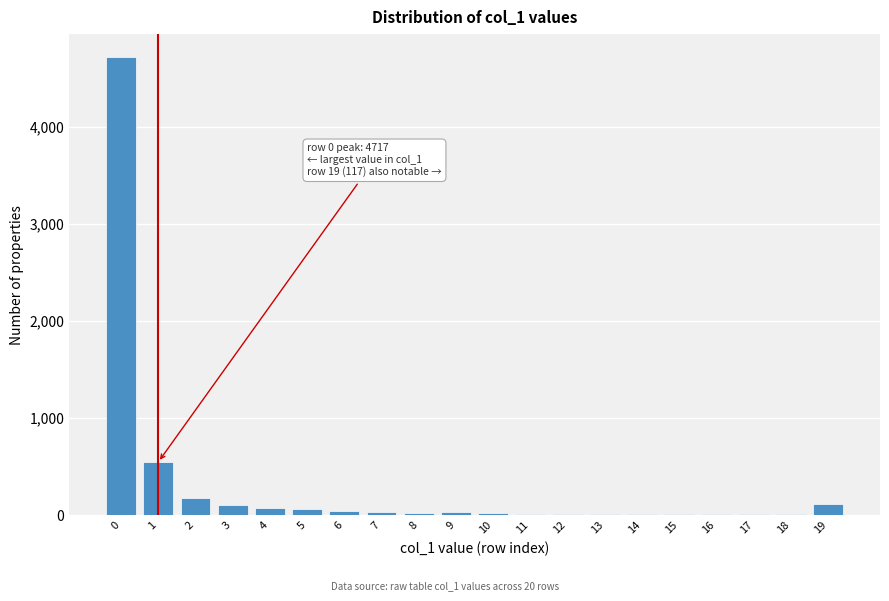

What is the maximum value shown in the chart?

4717